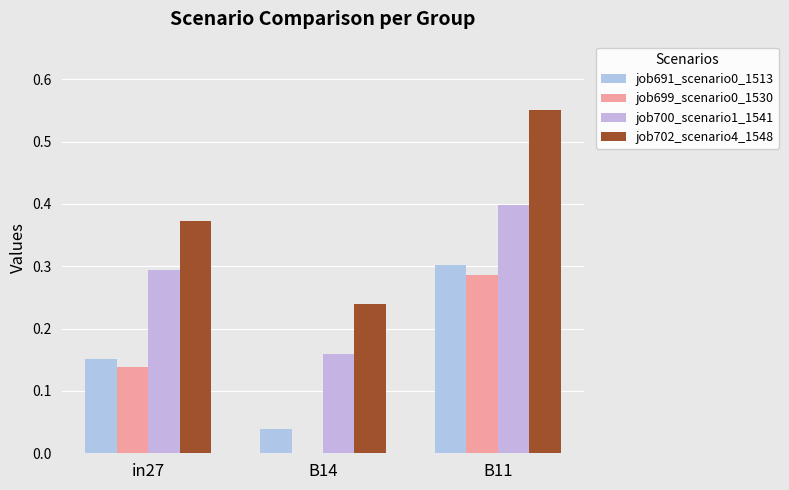

Where is job691_scenario0_1513 nearest to the value 0?

B14